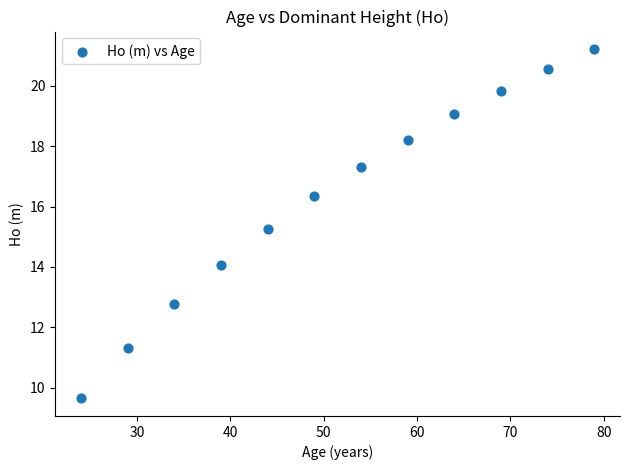

What Y value in the scatter plot is closest to 15?

15.3